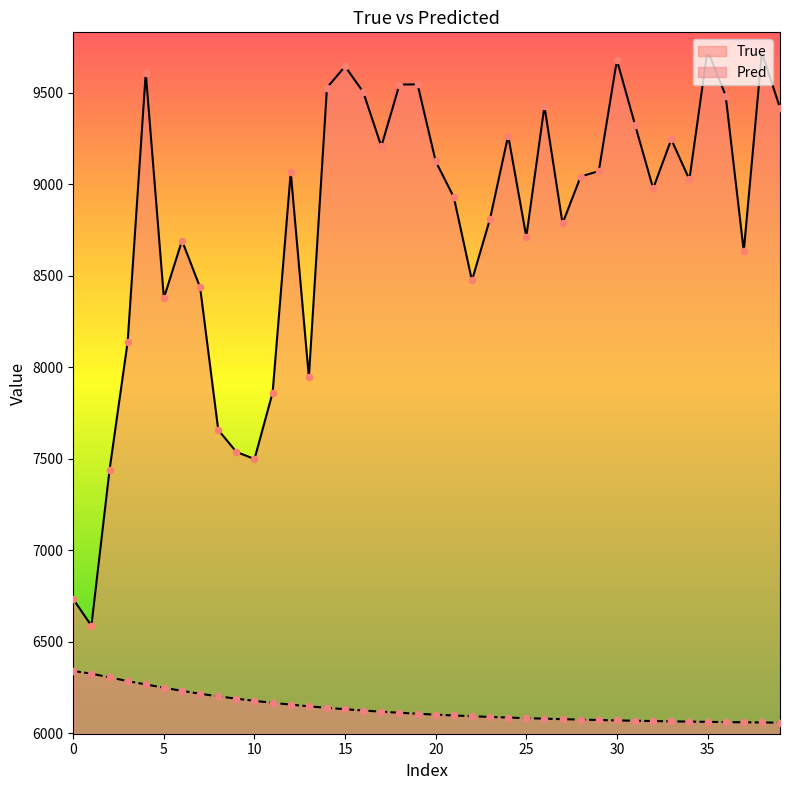

What is the total value across all series at 35?

15794.5